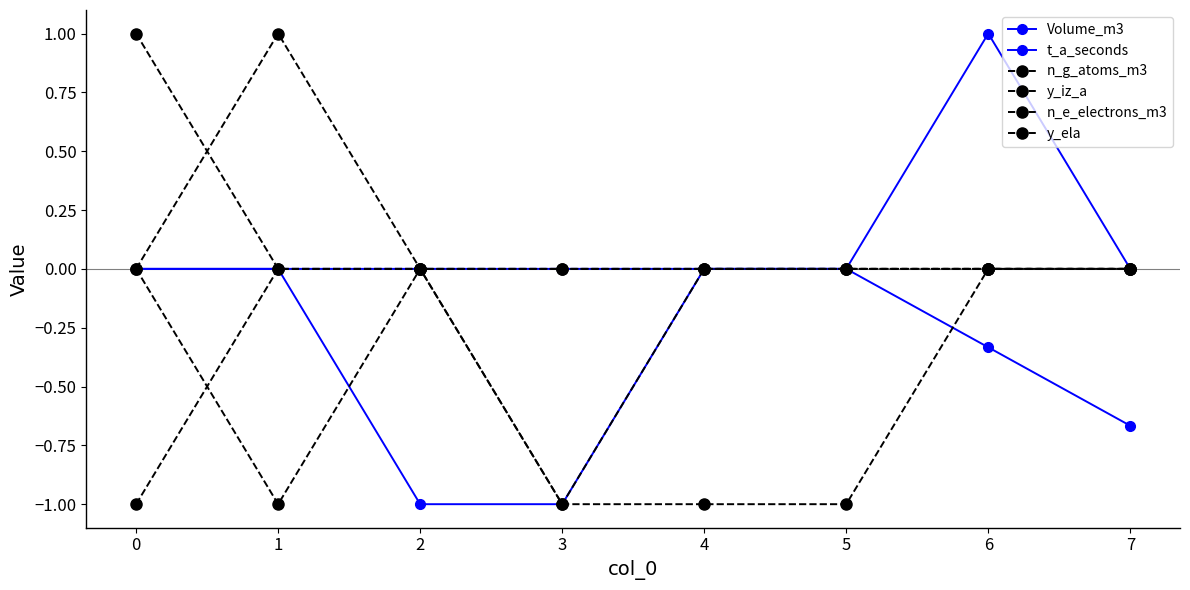

How many series are shown in this chart?

6